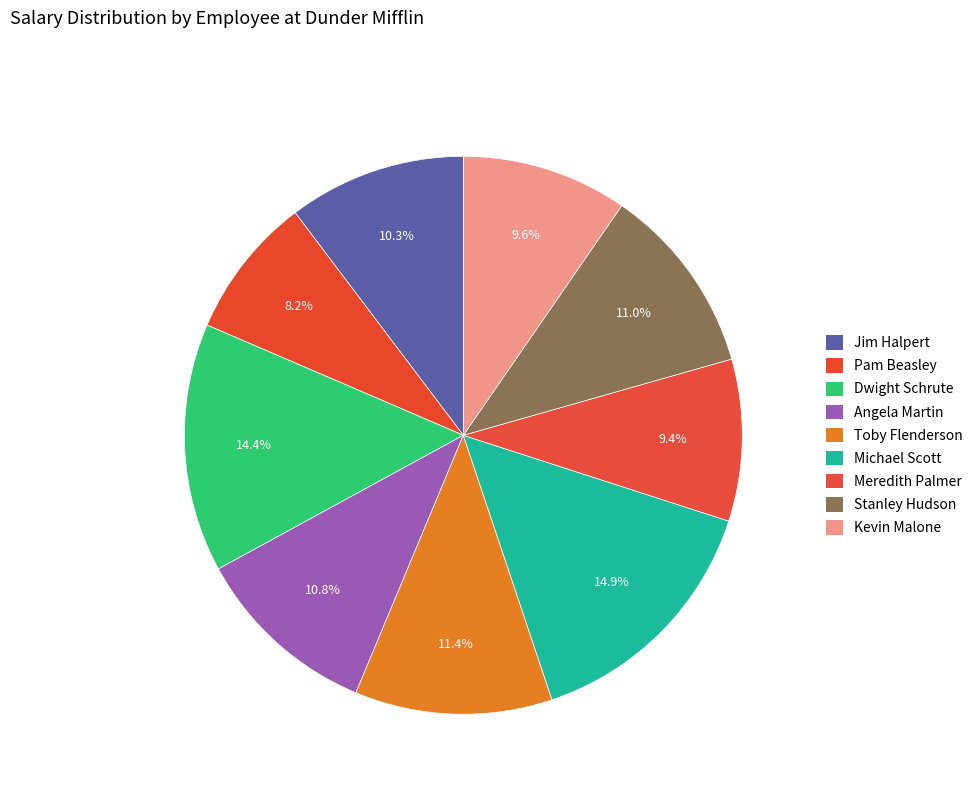

Does Pam Beasley represent more than half of the total?

No